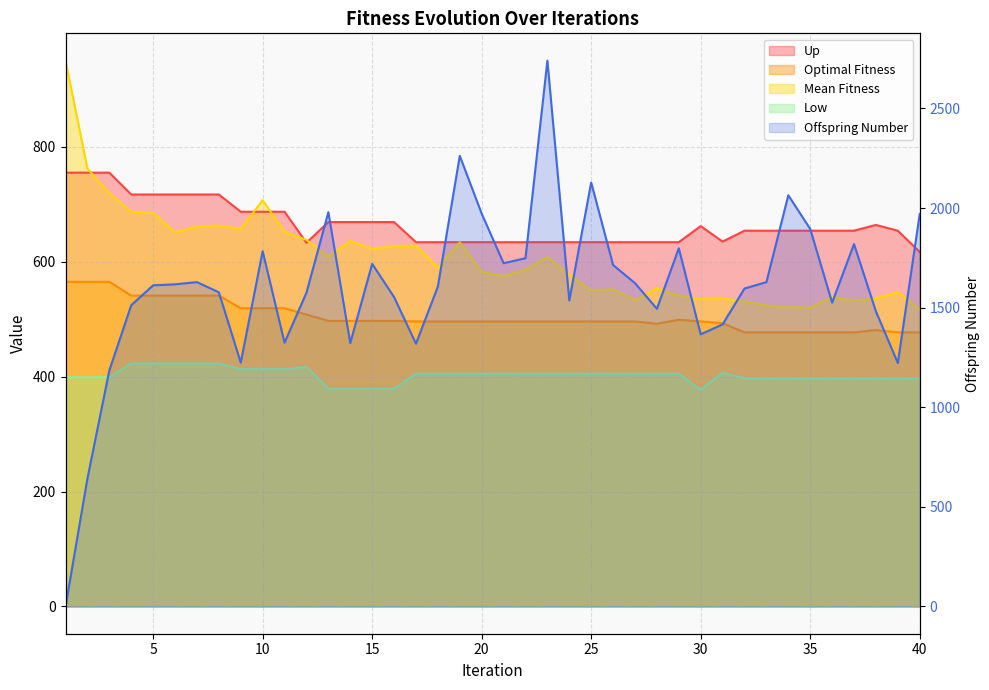

Rank the categories by Low value from highest to lowest.

4, 5, 6, 7, 8, 12, 9, 10, 11, 31, 17, 18, 19, 20, 21, 22, 23, 24, 25, 26, 27, 28, 29, 1, 2, 3, 32, 33, 34, 35, 36, 37, 38, 39, 40, 13, 14, 15, 16, 30